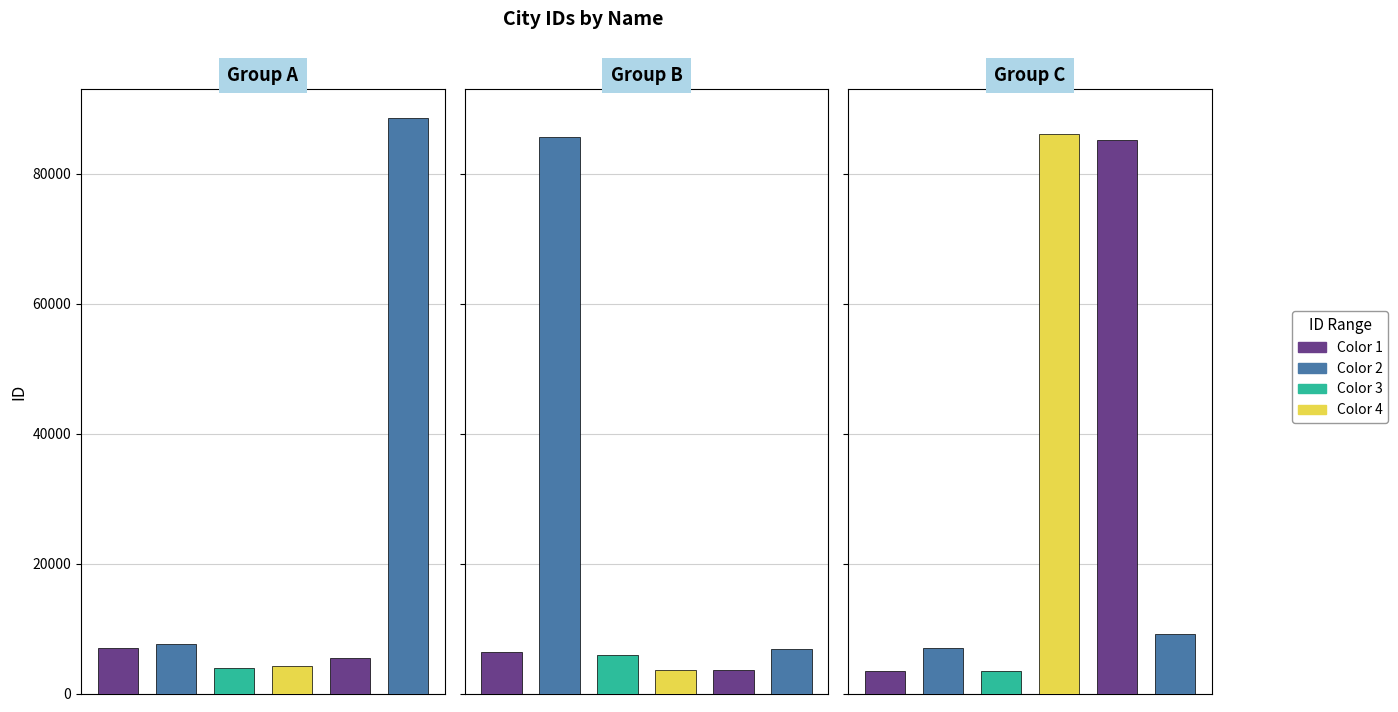

What is the difference between the second highest and minimum values?

82602